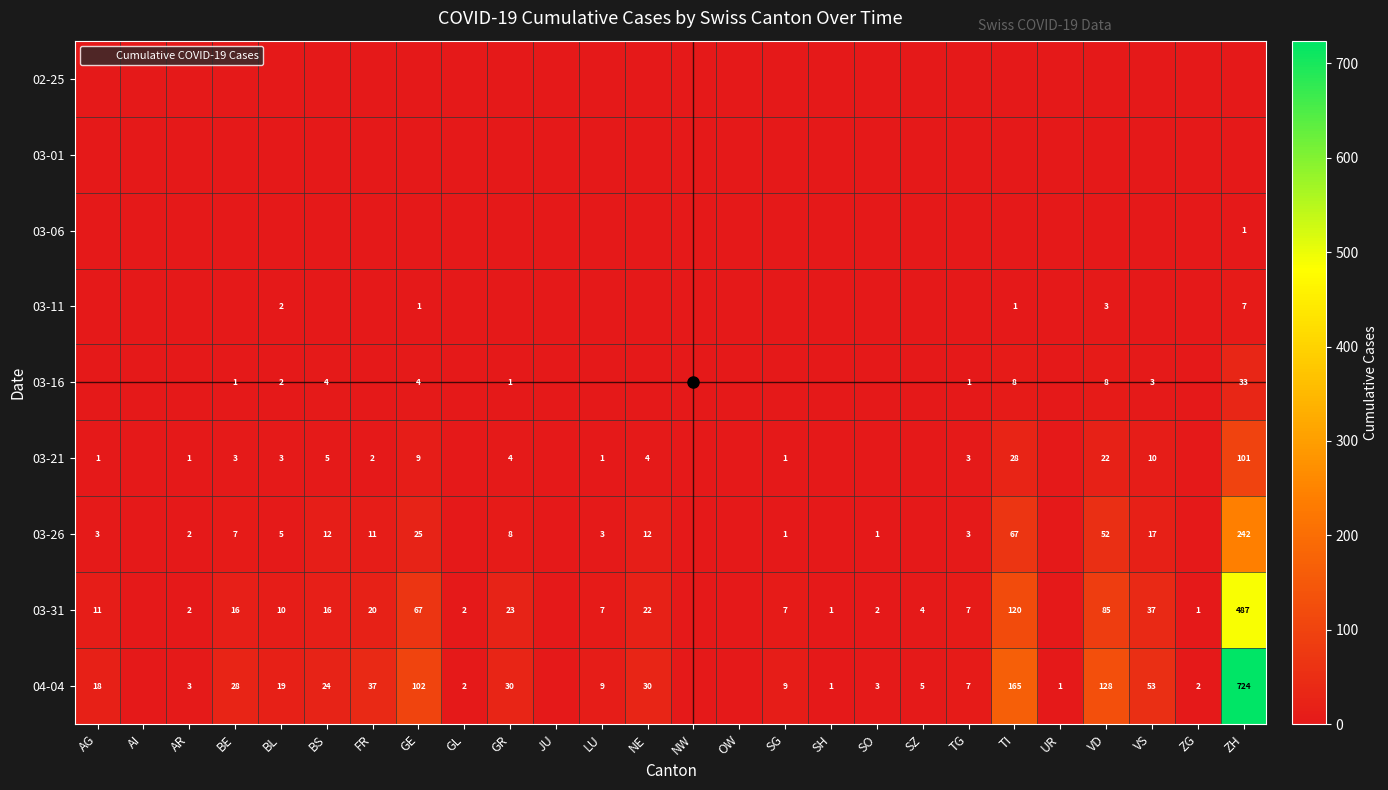

True or false: 03-21 has a value of 3 at BE.

True